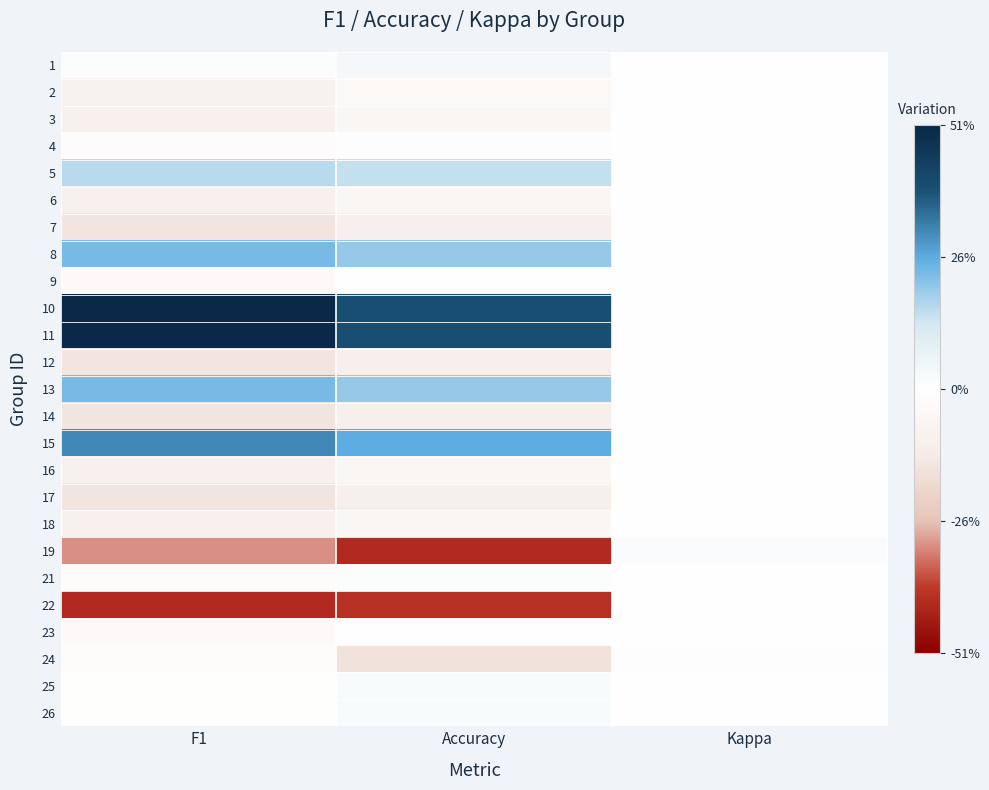

Reading left to right, extract all data points from this chart.

1: F1=0.0	Accuracy=0.0	Kappa=-0.0
2: F1=-0.1	Accuracy=-0.0	Kappa=-0.0
3: F1=-0.1	Accuracy=-0.1	Kappa=-0.0
4: F1=-0.0	Accuracy=0.0	Kappa=-0.0
5: F1=0.2	Accuracy=0.1	Kappa=-0.0
6: F1=-0.1	Accuracy=-0.1	Kappa=-0.0
7: F1=-0.2	Accuracy=-0.1	Kappa=-0.0
8: F1=0.2	Accuracy=0.2	Kappa=-0.0
9: F1=-0.0	Accuracy=-0.0	Kappa=-0.0
10: F1=0.5	Accuracy=0.4	Kappa=-0.0
11: F1=0.5	Accuracy=0.4	Kappa=-0.0
12: F1=-0.2	Accuracy=-0.1	Kappa=-0.0
13: F1=0.2	Accuracy=0.2	Kappa=-0.0
14: F1=-0.2	Accuracy=-0.1	Kappa=-0.0
15: F1=0.3	Accuracy=0.3	Kappa=-0.0
16: F1=-0.1	Accuracy=-0.1	Kappa=-0.0
17: F1=-0.2	Accuracy=-0.1	Kappa=-0.0
18: F1=-0.1	Accuracy=-0.1	Kappa=-0.0
19: F1=-0.3	Accuracy=-0.4	Kappa=0.0
21: F1=-0.0	Accuracy=0.0	Kappa=-0.0
22: F1=-0.4	Accuracy=-0.4	Kappa=-0.0
23: F1=-0.0	Accuracy=-0.0	Kappa=-0.0
24: F1=-0.0	Accuracy=-0.2	Kappa=-0.0
25: F1=-0.0	Accuracy=0.0	Kappa=-0.0
26: F1=-0.0	Accuracy=0.0	Kappa=-0.0